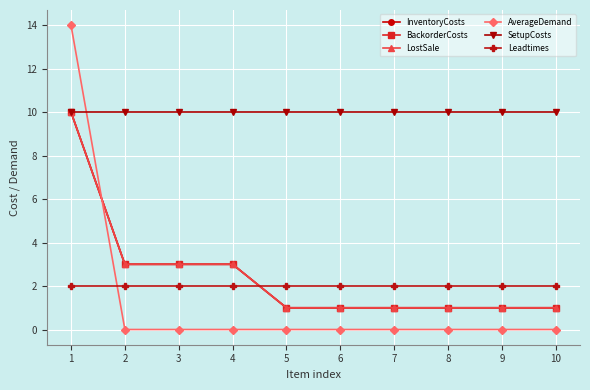

What is the value of the BackorderCosts point at the 5th from the left?

1